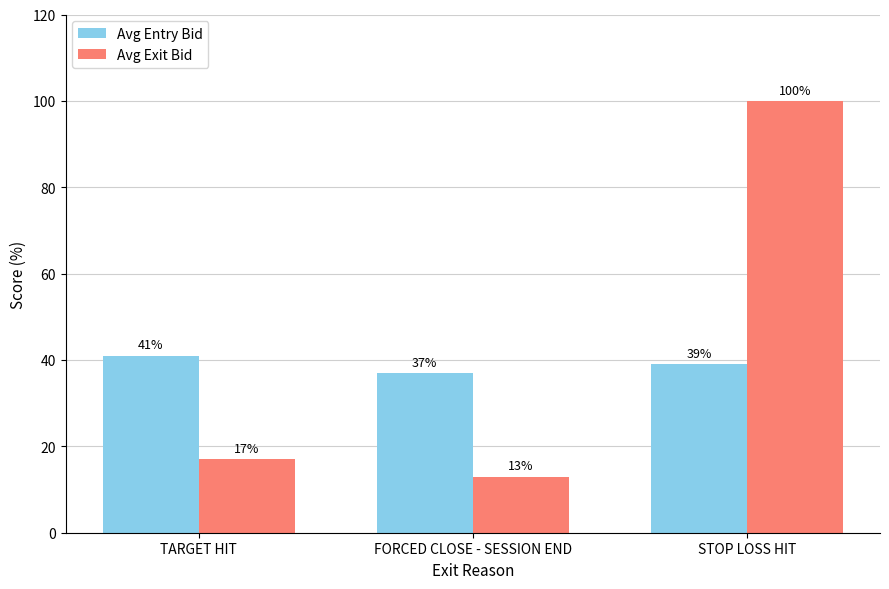

At which category is the sum across all series the highest?

STOP LOSS HIT